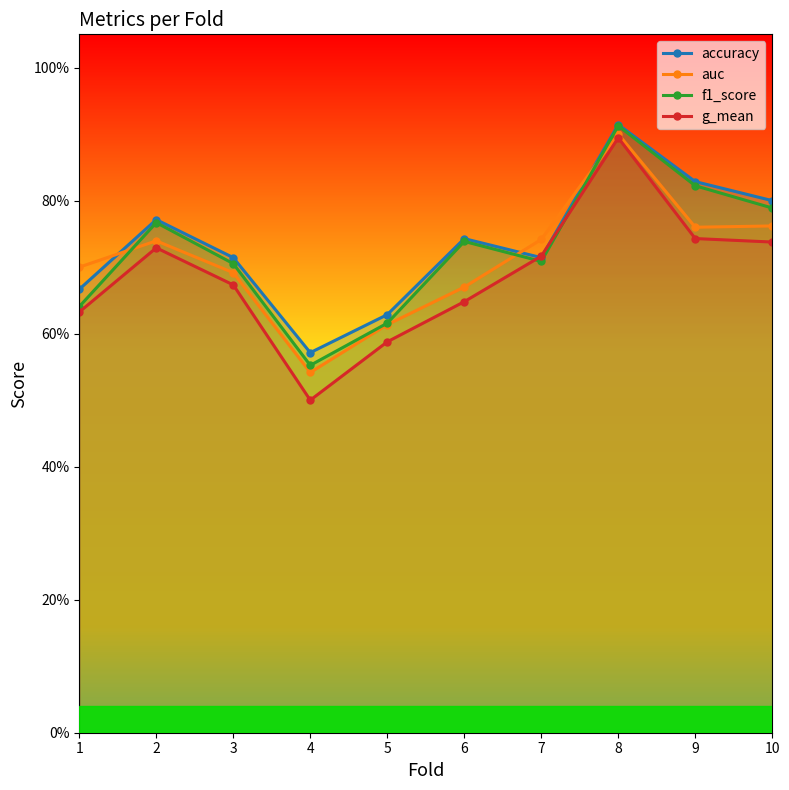

How many lines are shown in the chart?

4